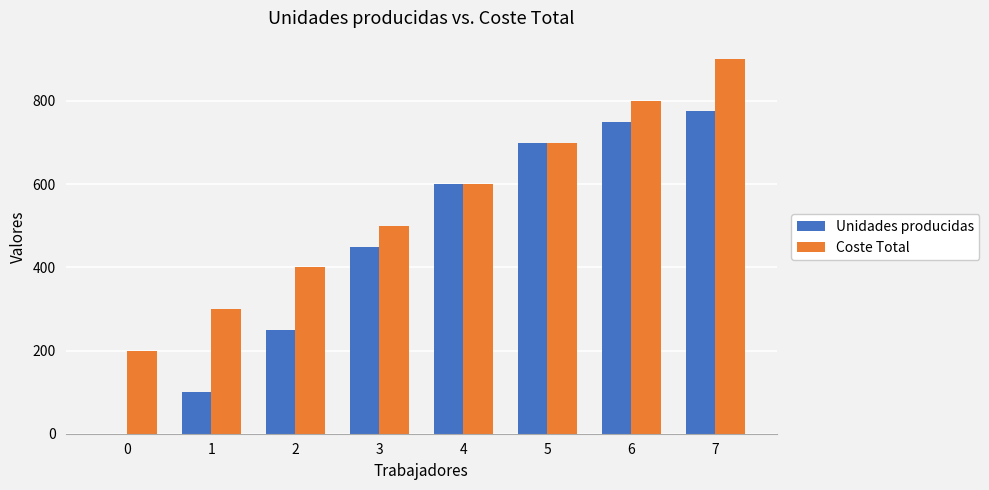

At which category is the sum across all series the highest?

7